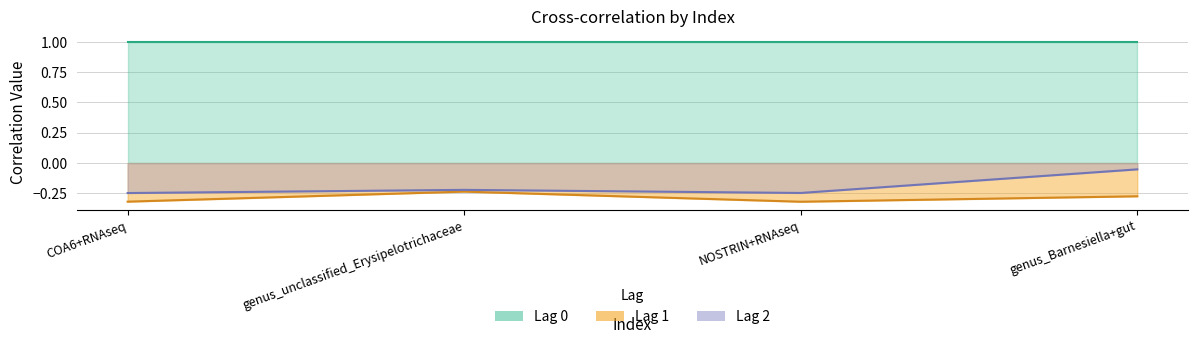

What is the sum of all Lag 2 values?

-0.8